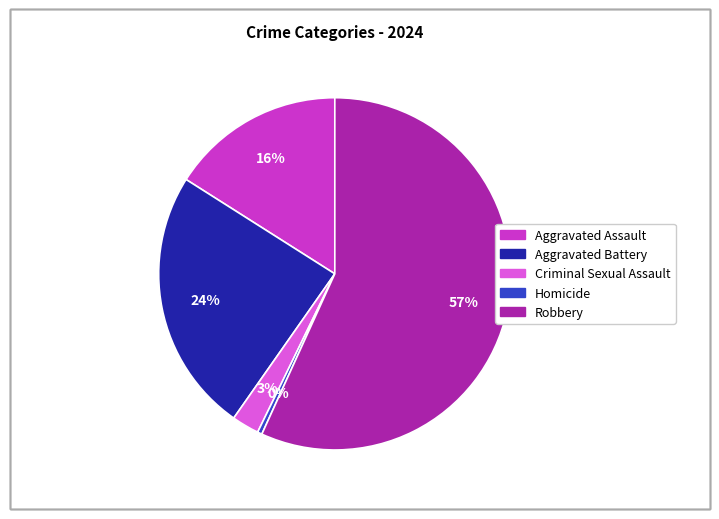

Which has a higher value, Criminal Sexual Assault or Aggravated Battery?

Aggravated Battery